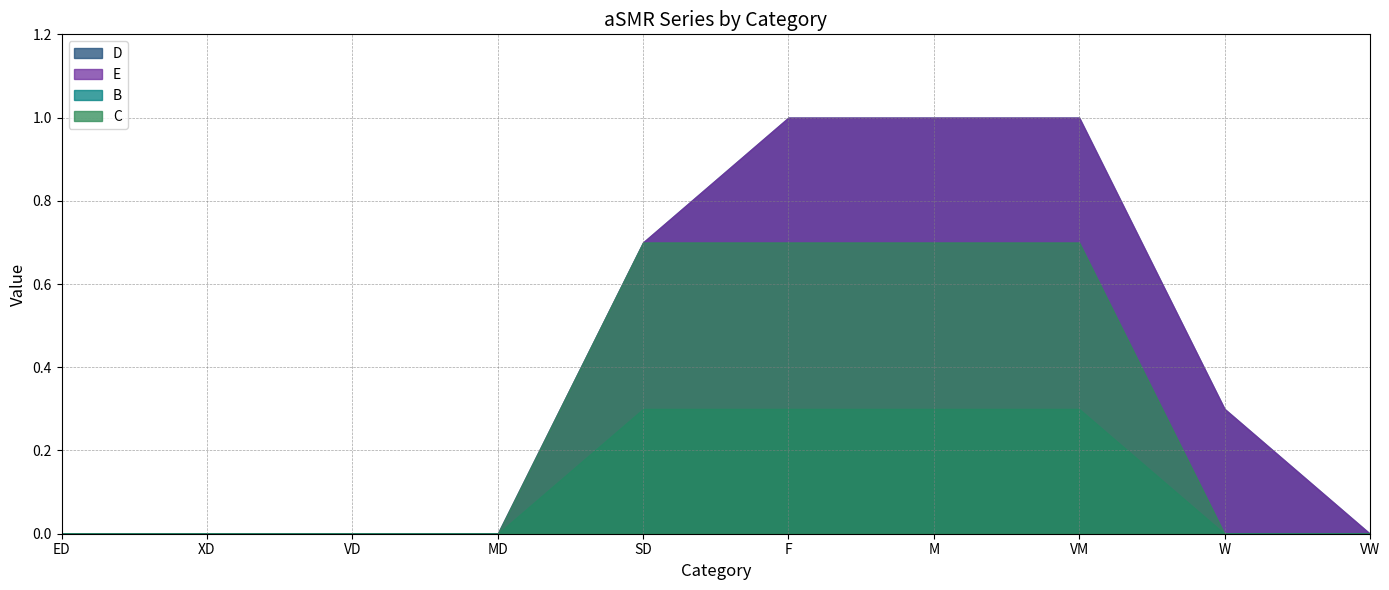

What are all the series names shown in the legend?

D, E, B, C